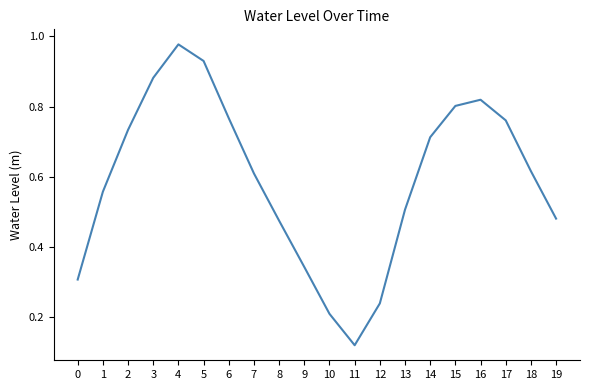

At which category does the chart reach its peak across all series?

4